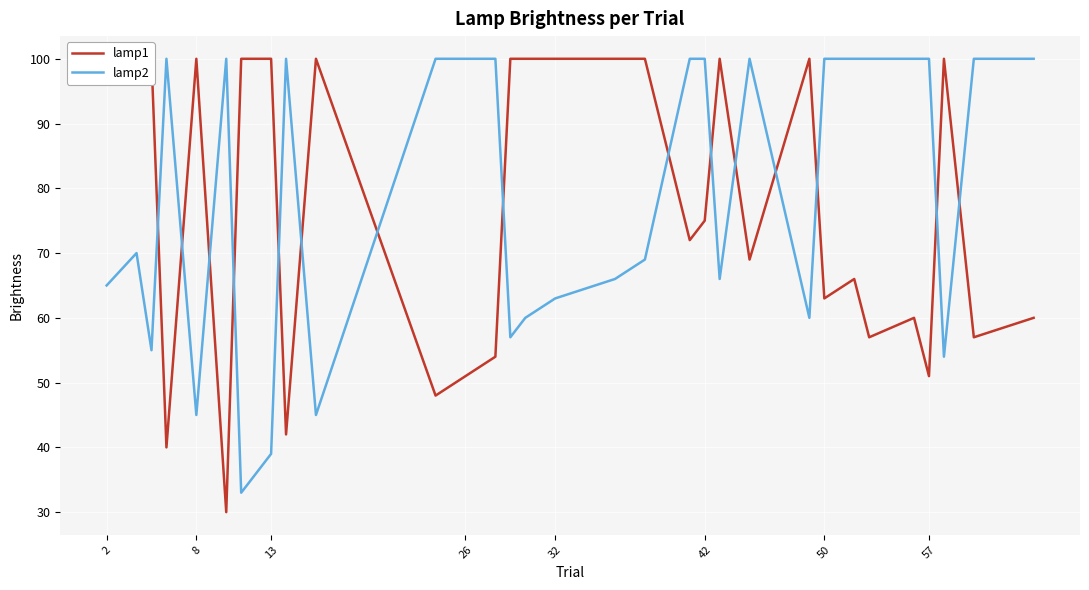

What is the lowest value of the lamp1 series?

30